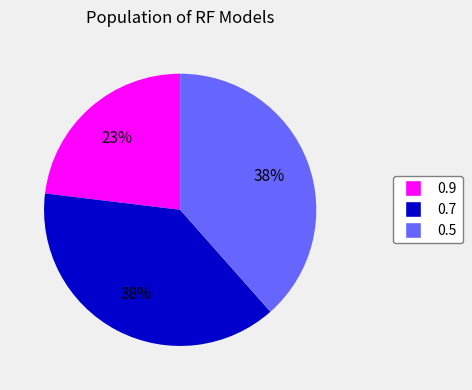

How many segments does this pie chart have?

3